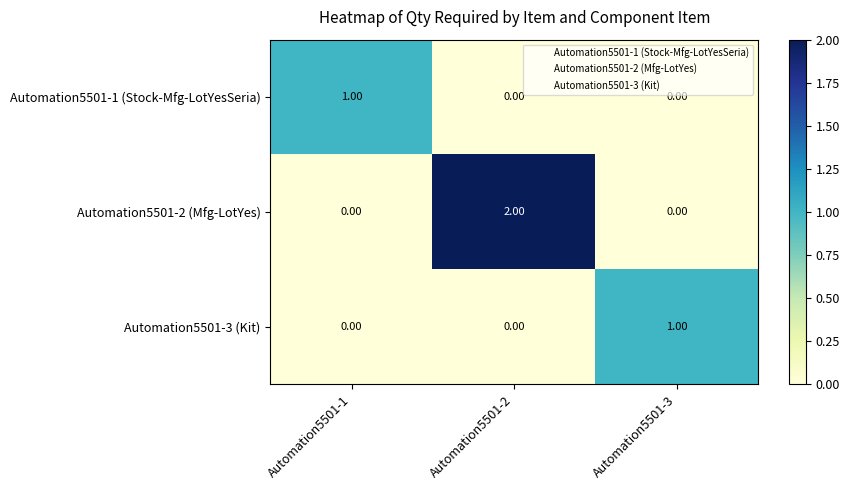

Which series has the largest total across all categories?

Automation5501-2 (Mfg-LotYes)